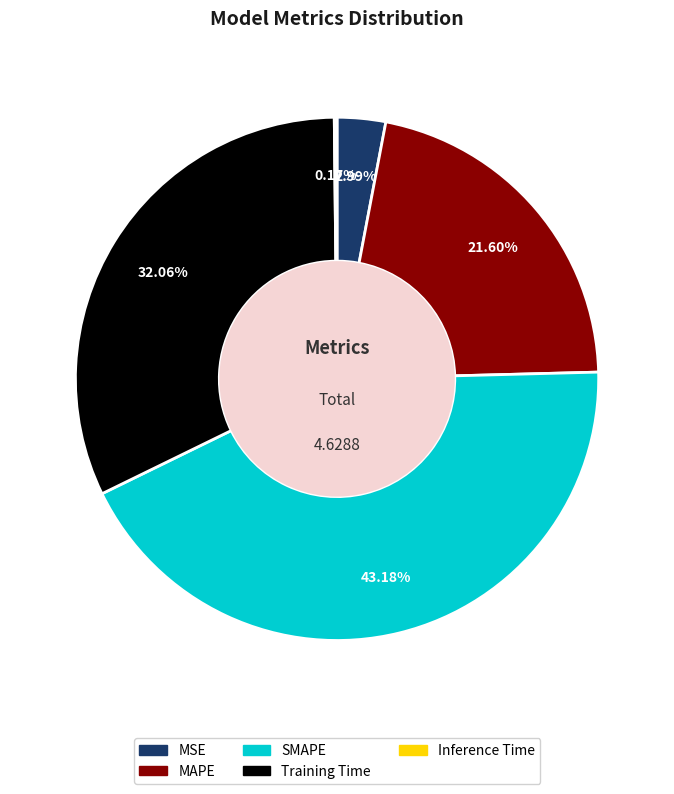

Which has a higher value, Training Time or MSE?

Training Time